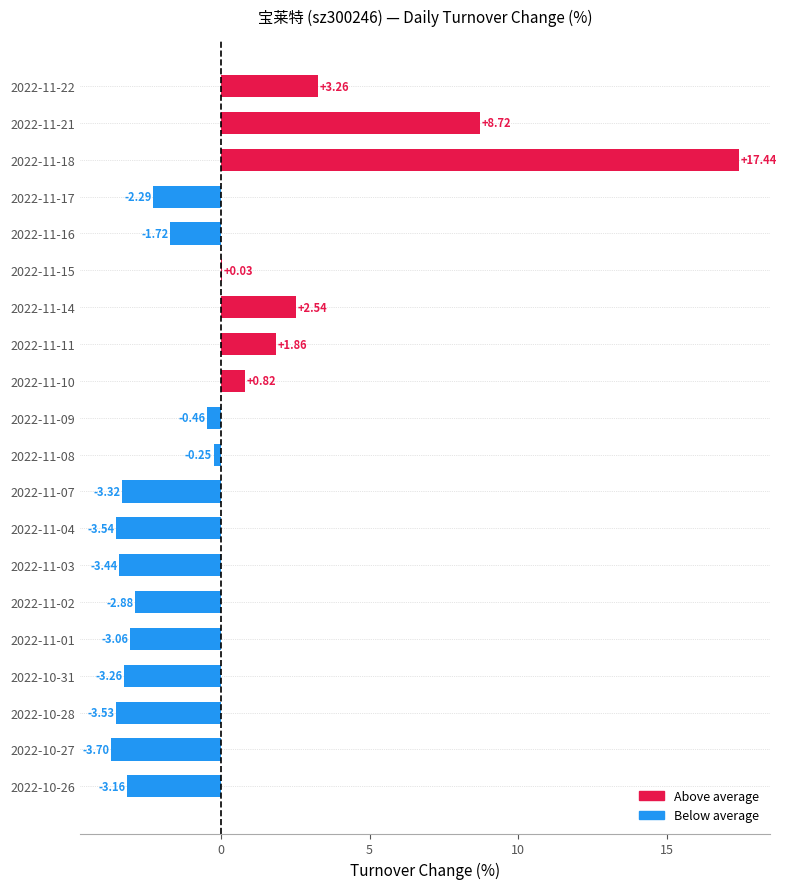

What is the change in value from 2022-11-16 to 2022-10-27?

-2.0